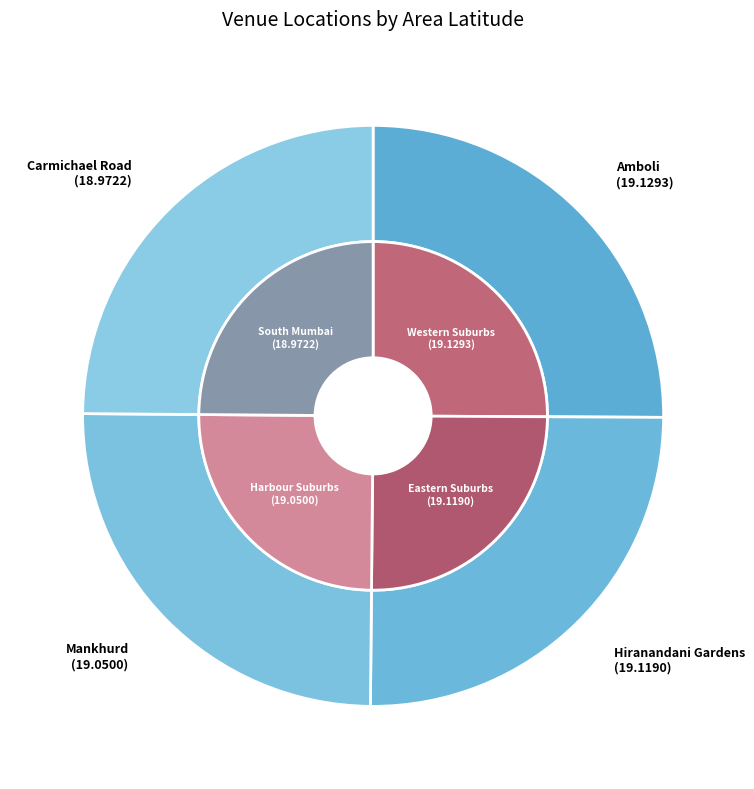

What percentage is the Hiranandani Gardens slice, to the nearest percent?

25%